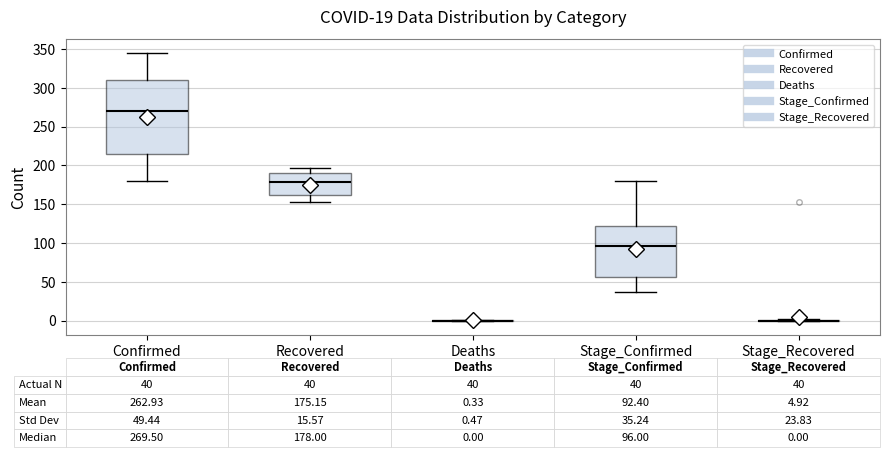

Comparing the boxes themselves (not the whiskers), which one is the tallest?

Confirmed